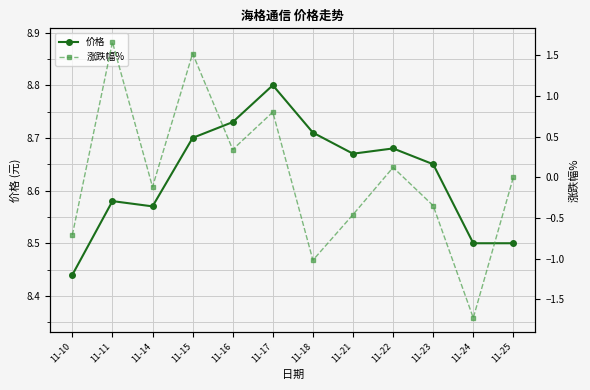

Where is the first local minimum for 价格?

11-14